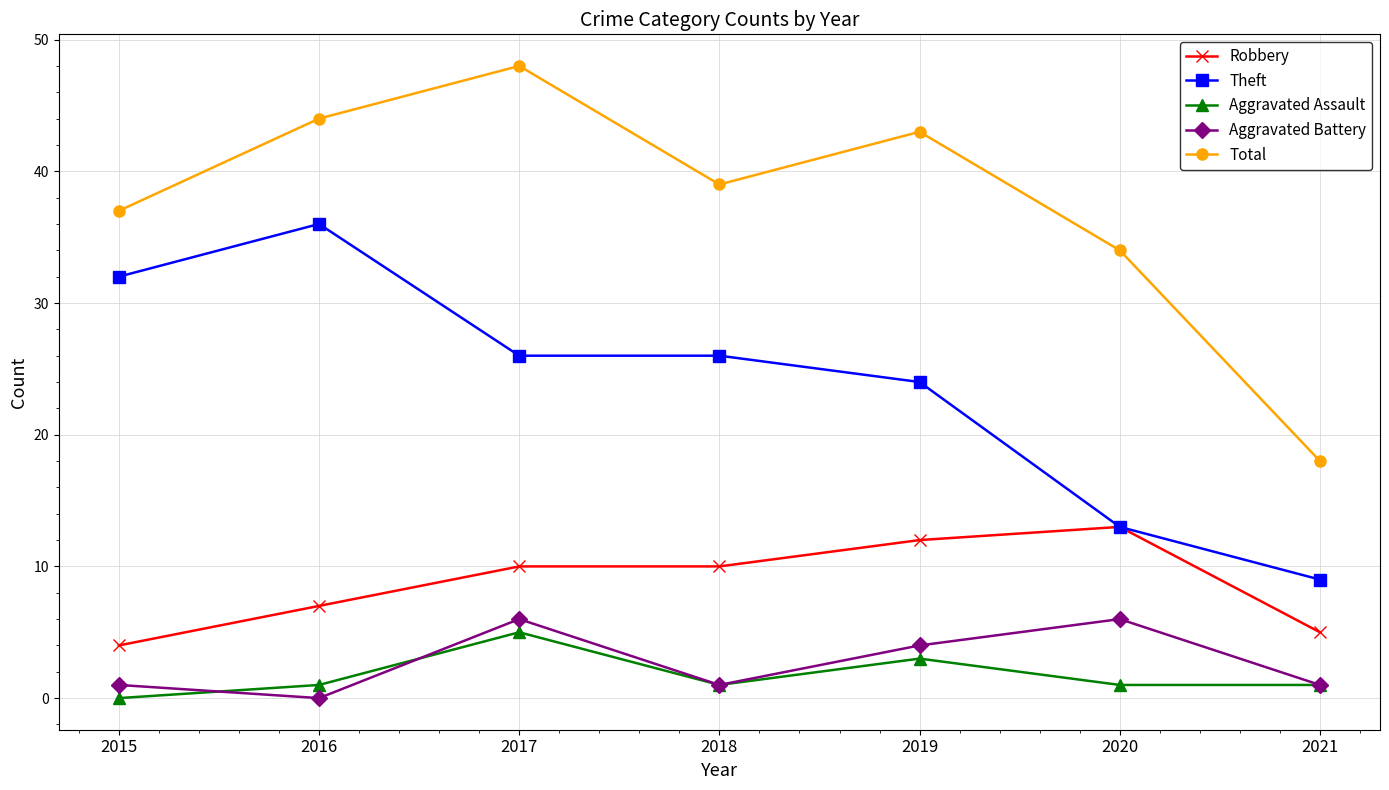

Reading left to right, list all the values displayed in this chart.

Robbery: 4	7	10	10	12	13	5
Theft: 32	36	26	26	24	13	9
Aggravated Assault: 0	1	5	1	3	1	1
Aggravated Battery: 1	0	6	1	4	6	1
Total: 37	44	48	39	43	34	18